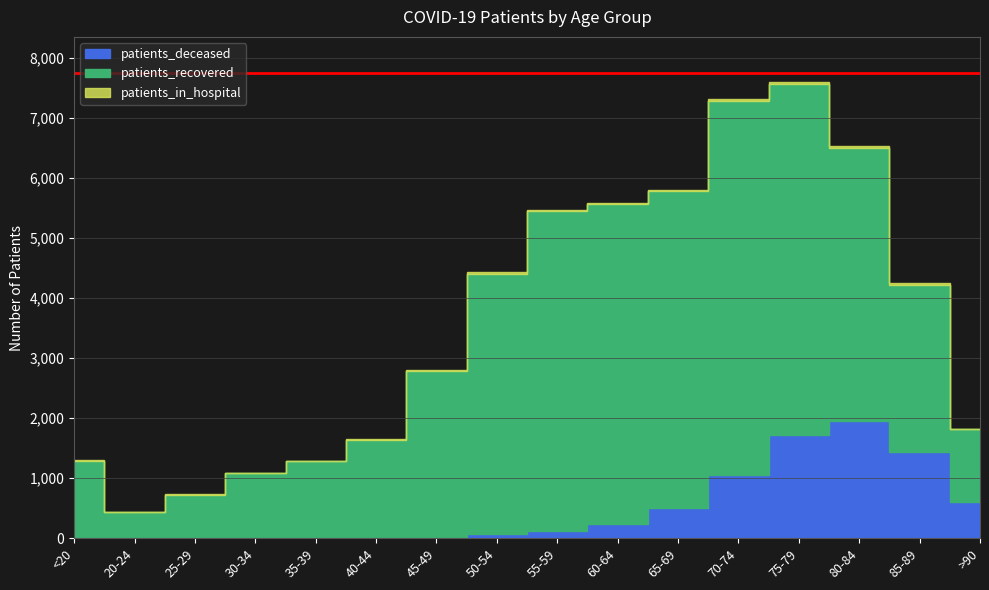

How many lines are shown in the chart?

3